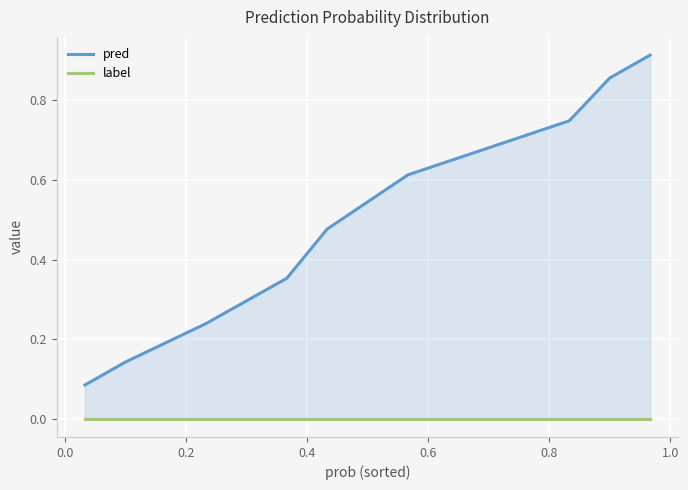

Reading left to right, transcribe all the data shown in this chart.

pred: 0.1	0.1	0.2	0.4	0.5	0.6	0.7	0.9	0.9
label: 0.0	0.0	0.0	0.0	0.0	0.0	0.0	0.0	0.0